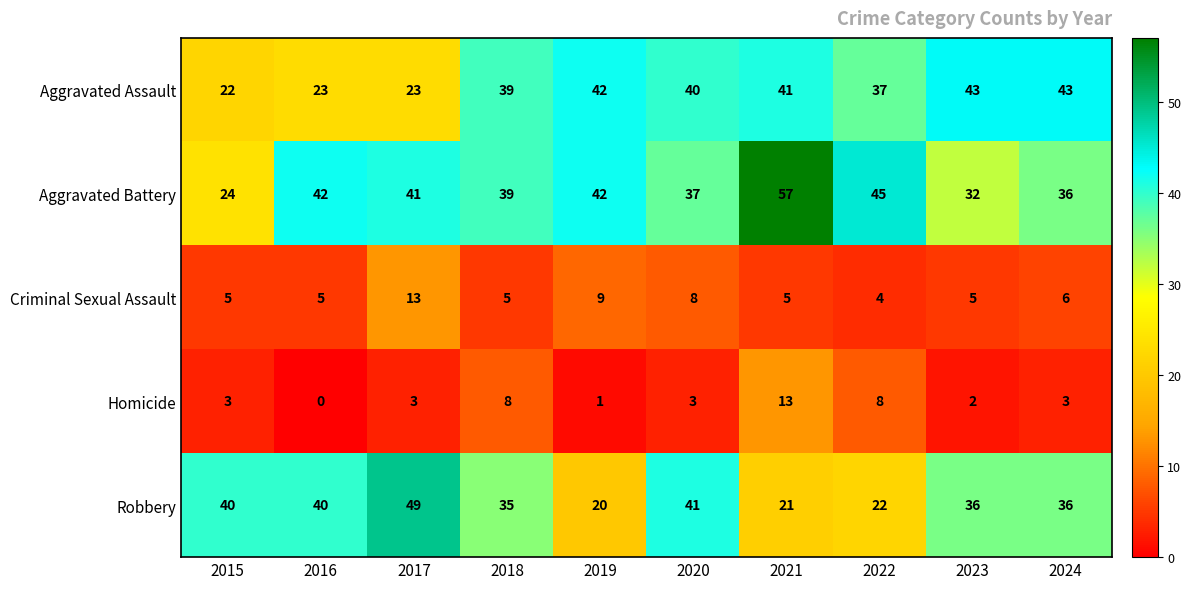

What is the spread (max minus min) of values at 2024?

40